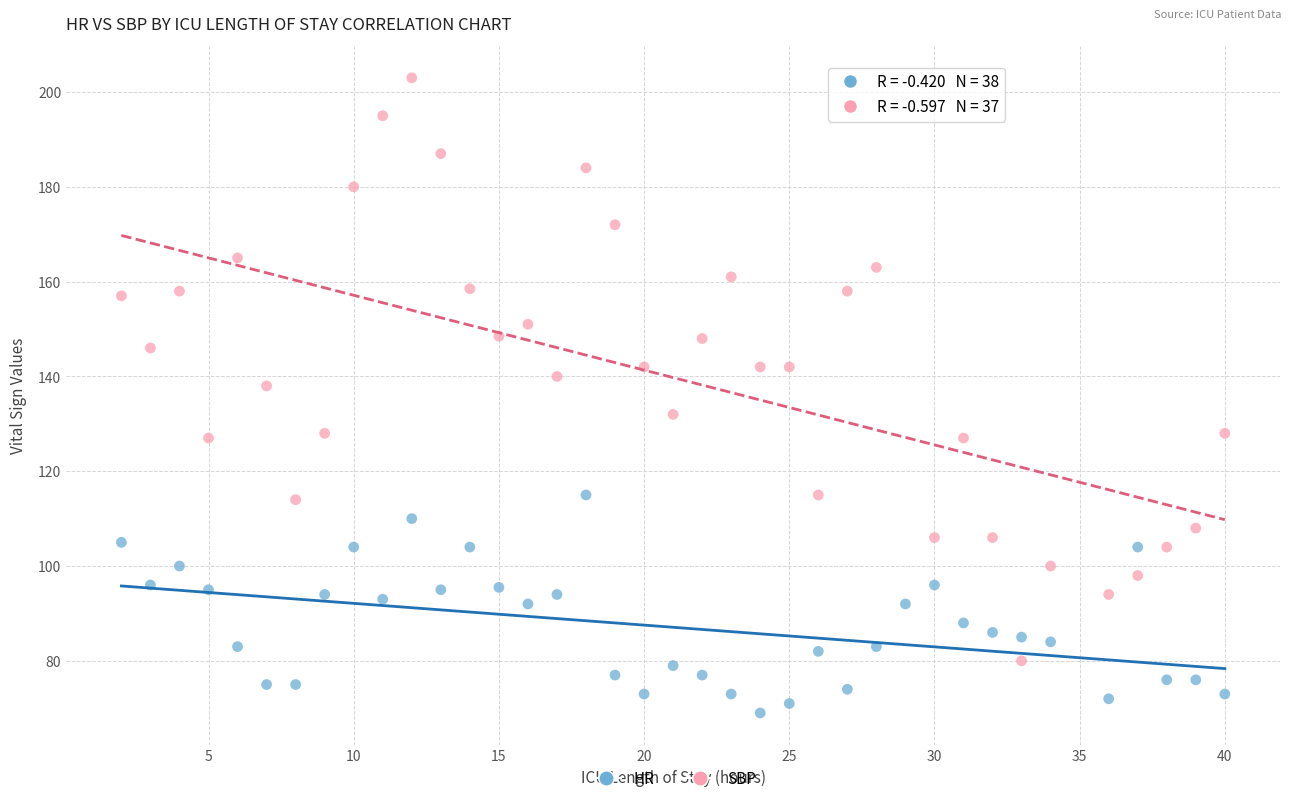

Which series reaches the minimum Y coordinate?

HR